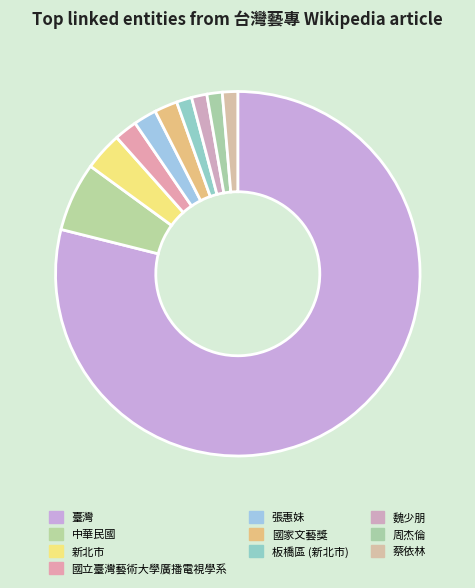

What percentage do 中華民國 and 臺灣 together represent?

85.0%